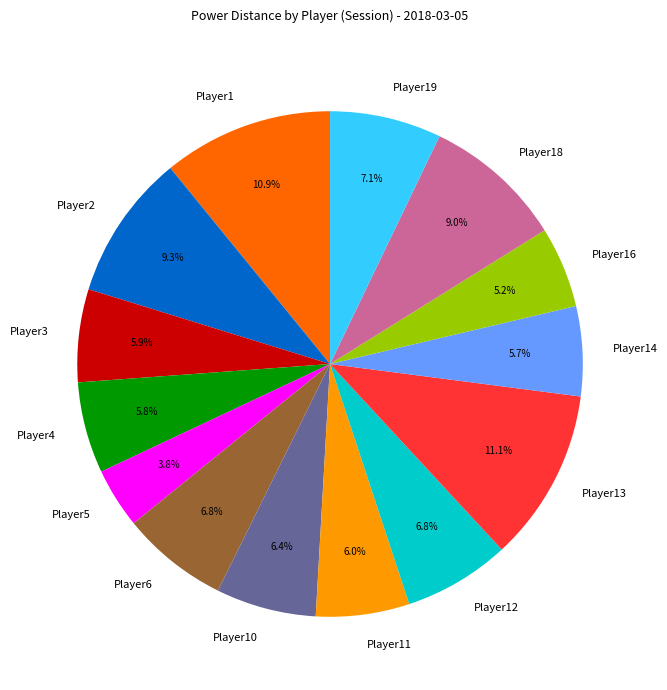

Does any single category account for the majority?

No